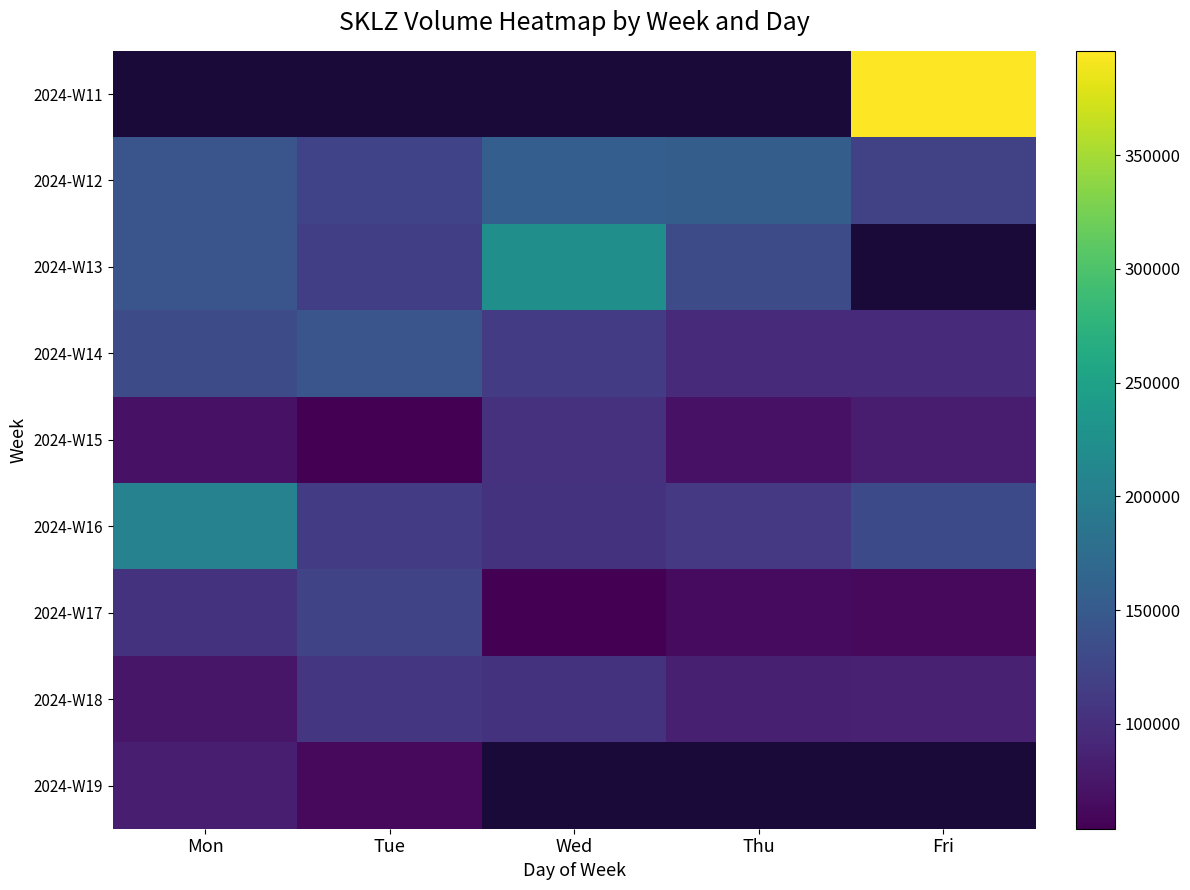

Count the 2024-W13 values in the range 132000 to 223700.

3